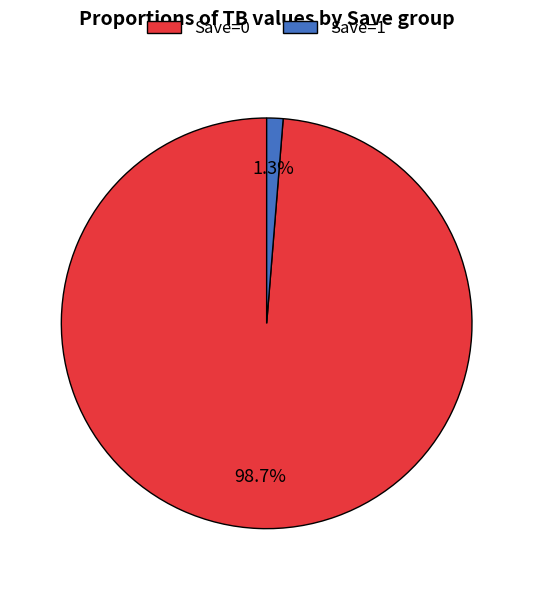

To the nearest percent, what is the average slice percentage?

50%